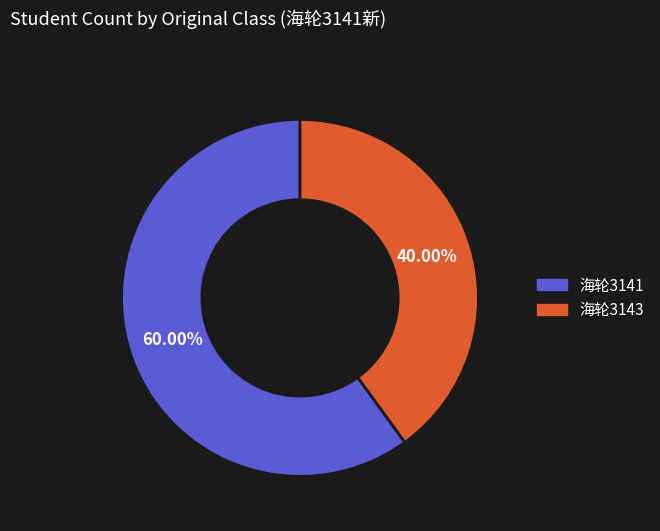

Which category has the biggest portion of the pie?

海轮3141